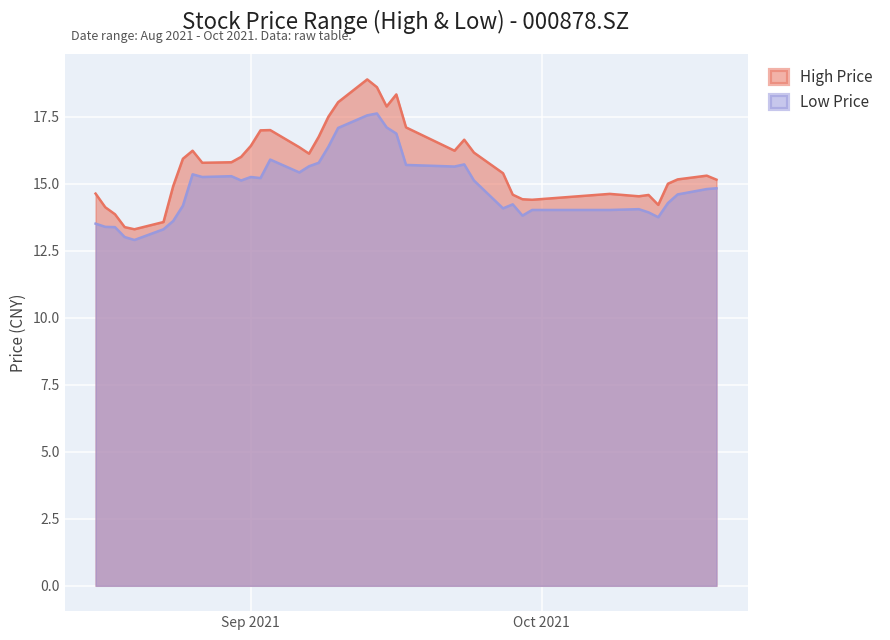

What is the difference between the second highest and second lowest values in the high series?

5.2